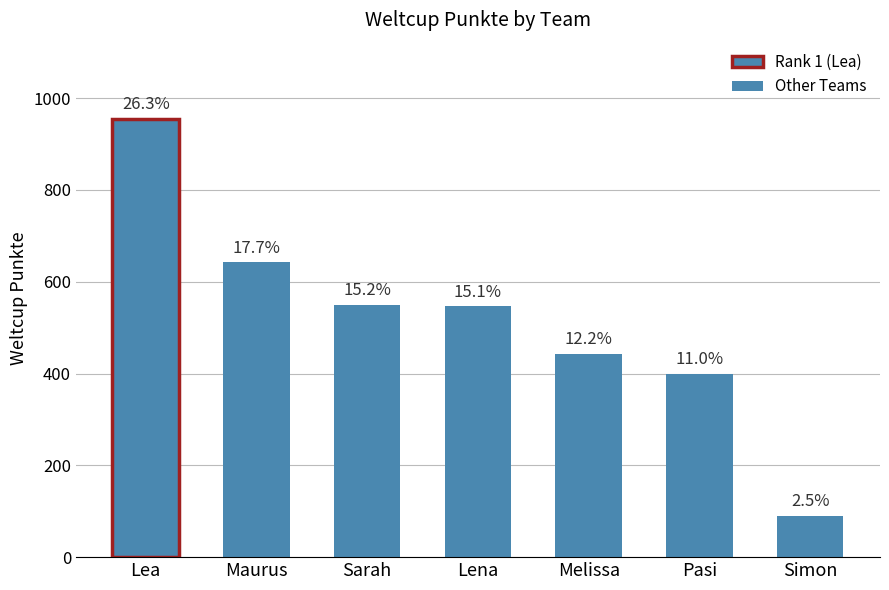

Are the bars horizontal?

No